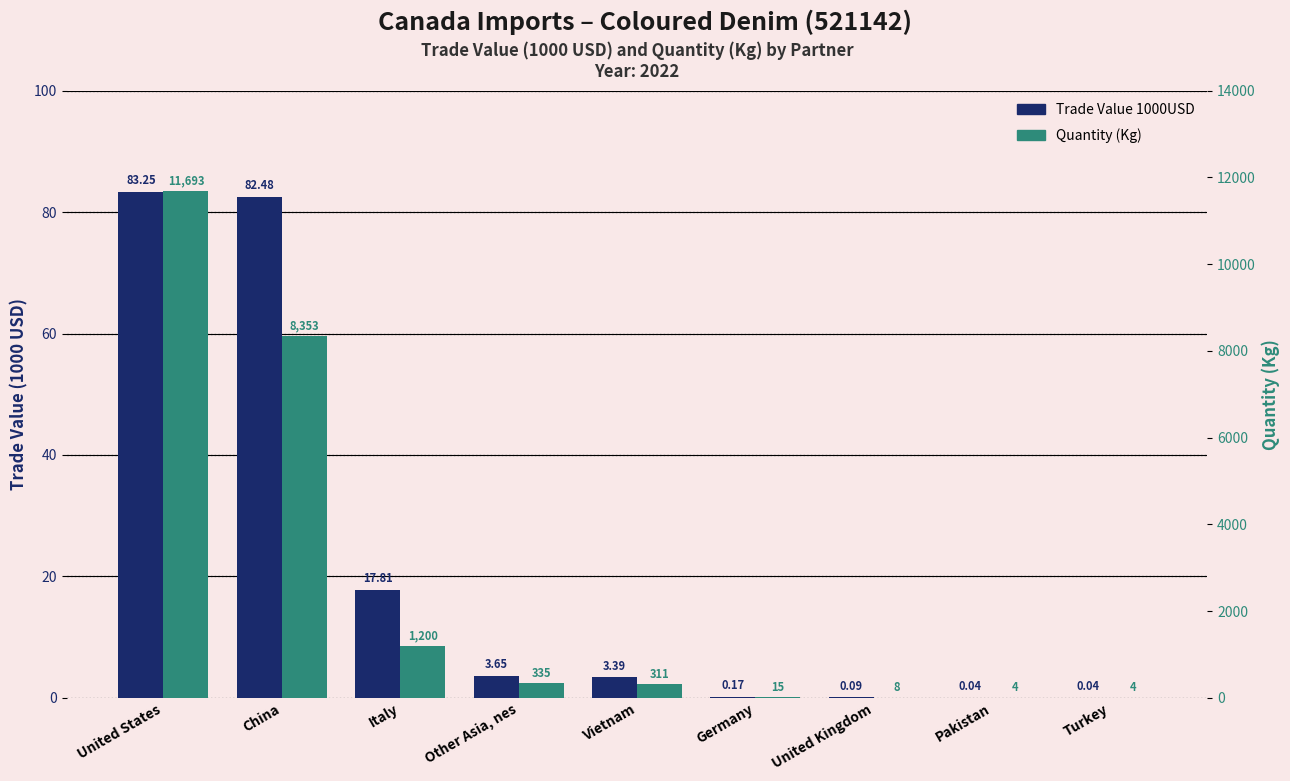

Rank the series by their maximum value, from lowest to highest.

Trade Value 1000USD, Quantity (Kg)